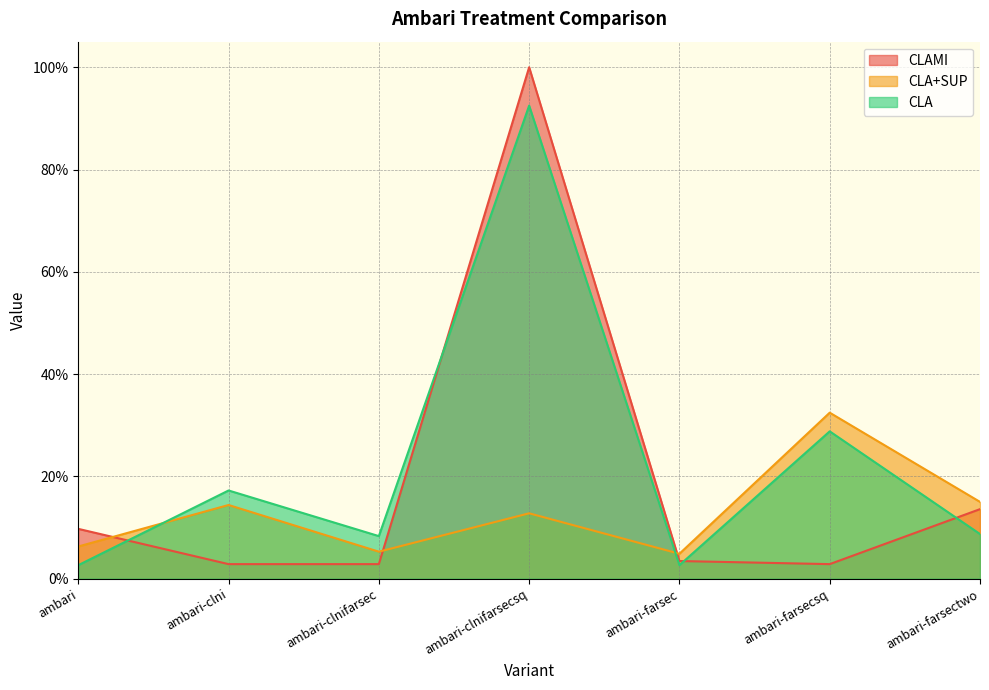

List the labels in order of CLA value, largest first.

ambari-clnifarsecsq, ambari-farsecsq, ambari-clni, ambari-farsectwo, ambari-clnifarsec, ambari, ambari-farsec